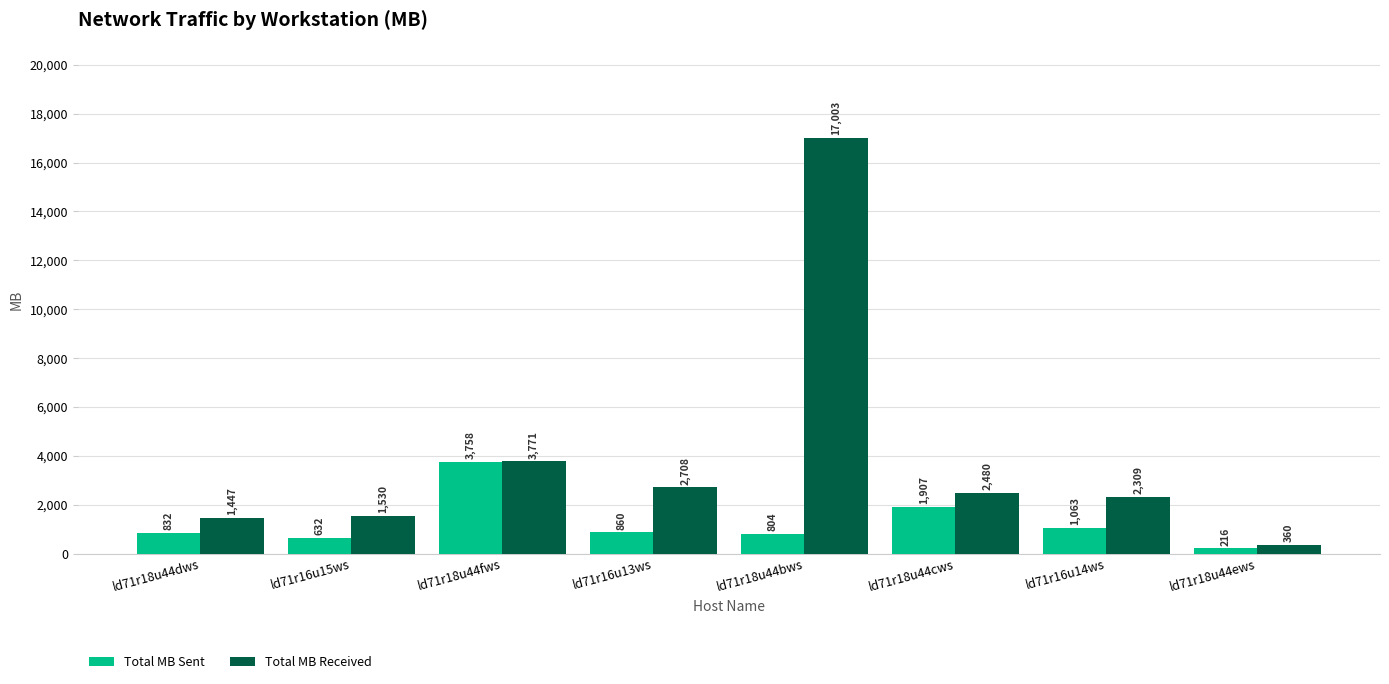

Which series has the widest spread of values?

Total MB Received